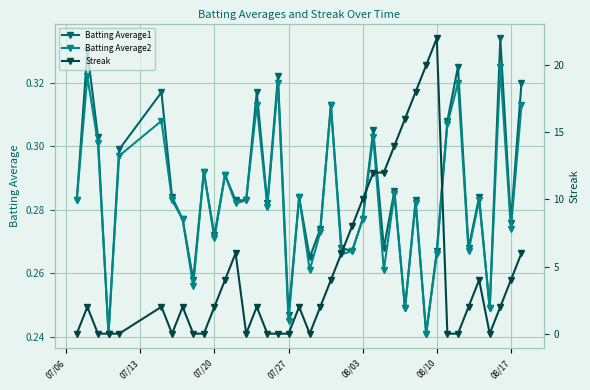

The Batting Average2 series shows 0.1 at 08/17. True or false?

False